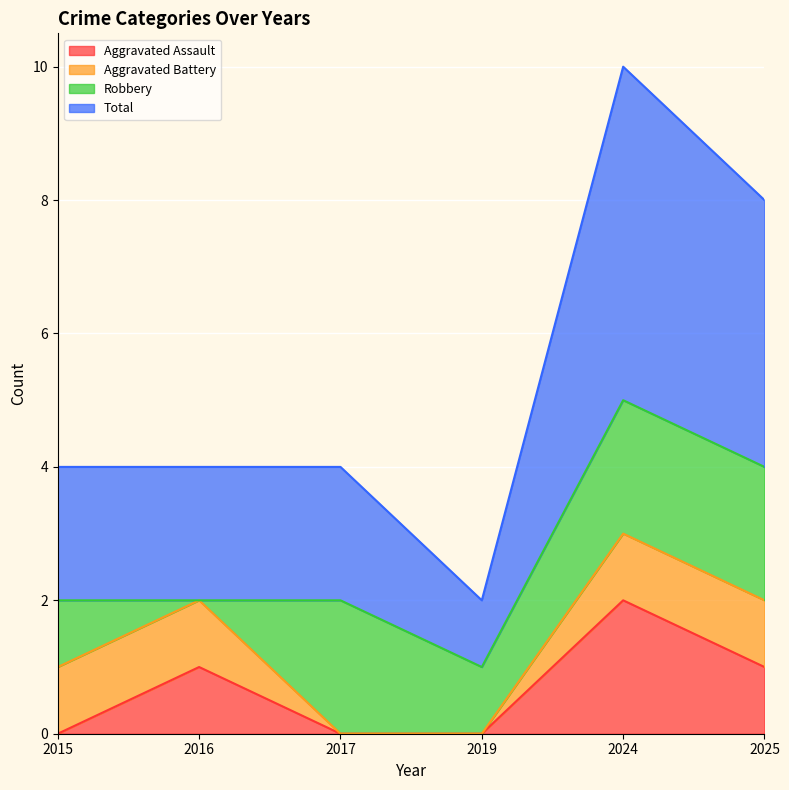

Count the Total values in the range 2 to 4.

4